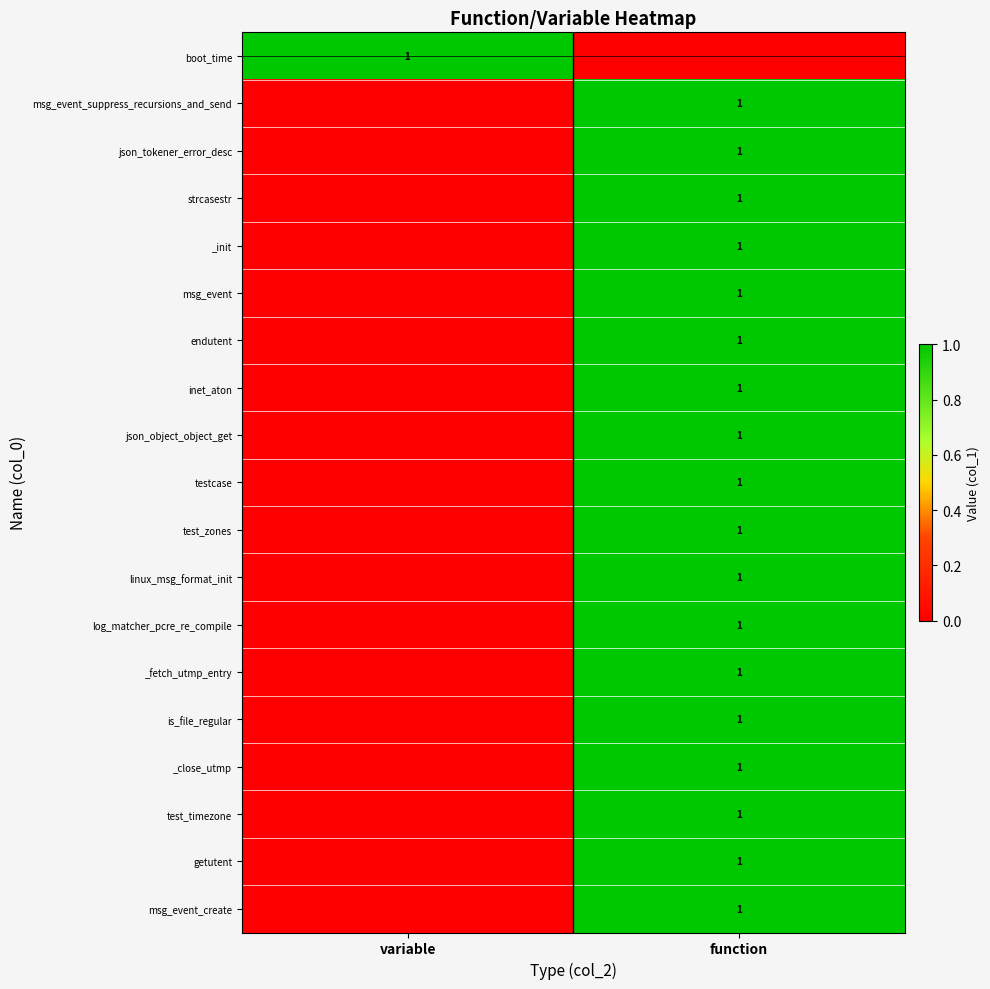

True or false: json_tokener_error_desc has a value of 1 at function.

True